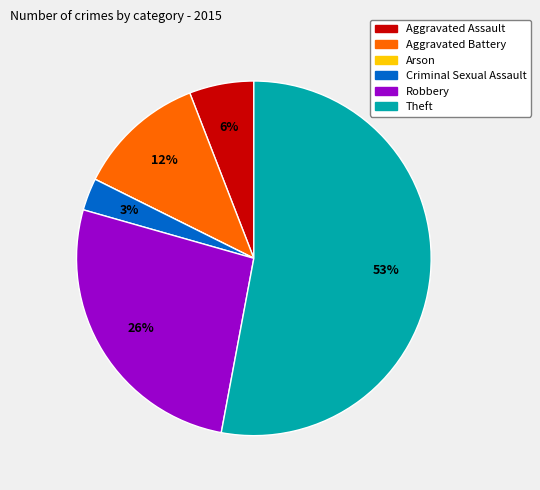

Does any single category account for the majority?

Yes